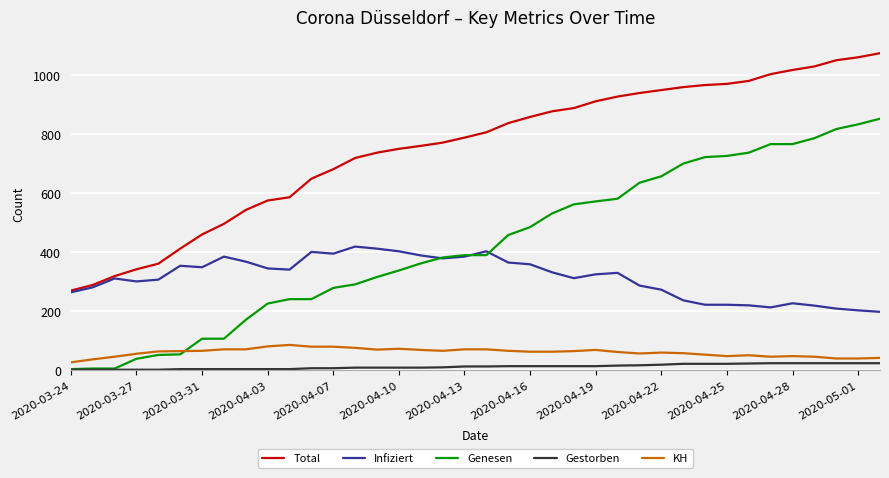

True or false: Gestorben and Infiziert cross at least once.

False